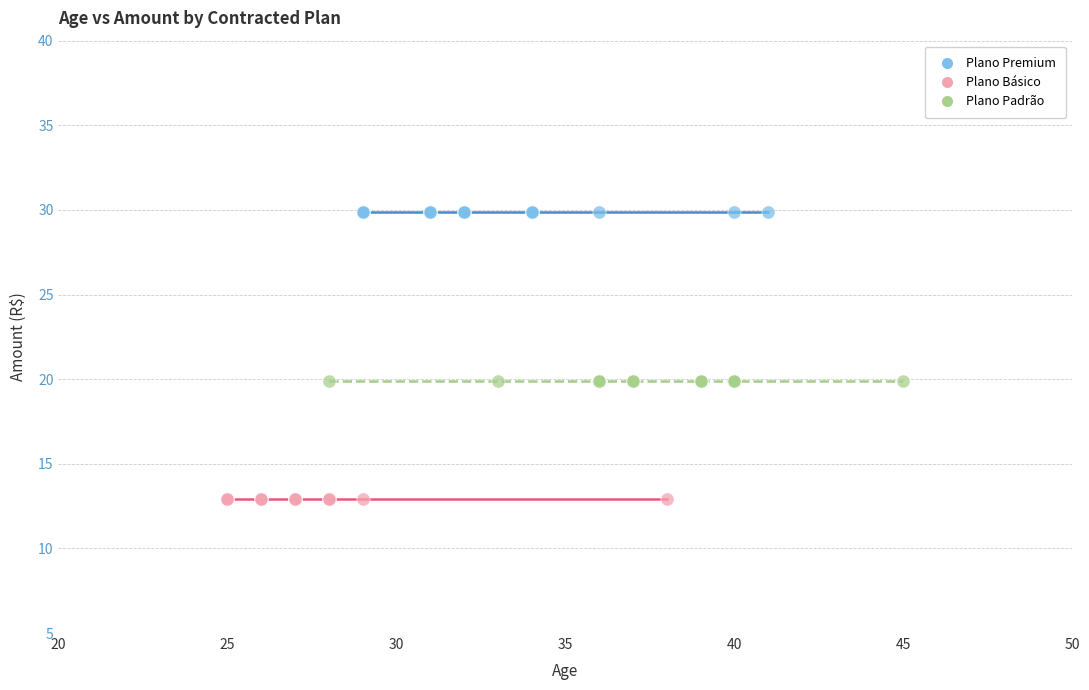

Which series reaches the maximum Y coordinate?

Plano Premium